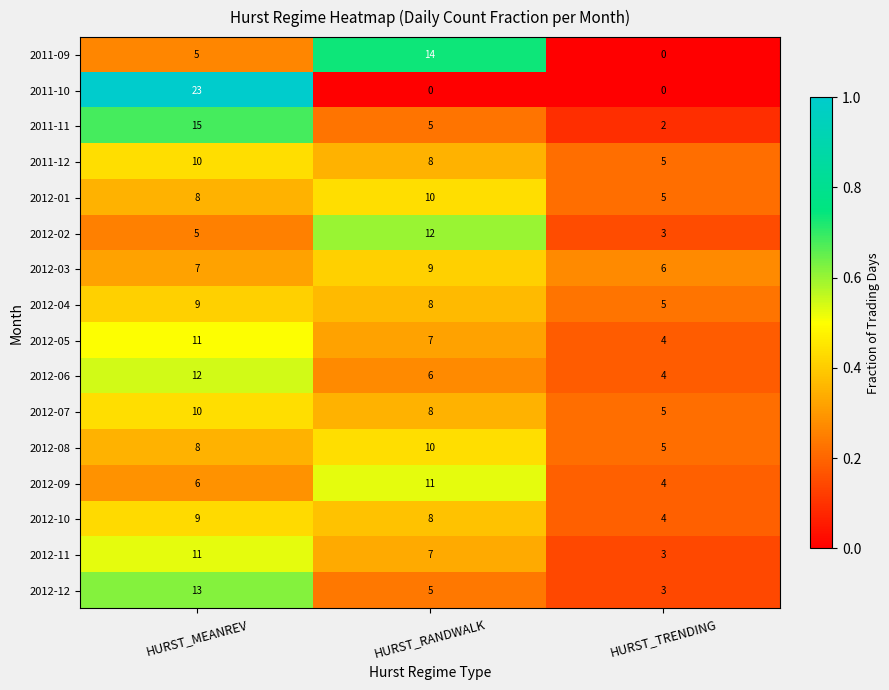

What is the maximum value for 2012-01?

10